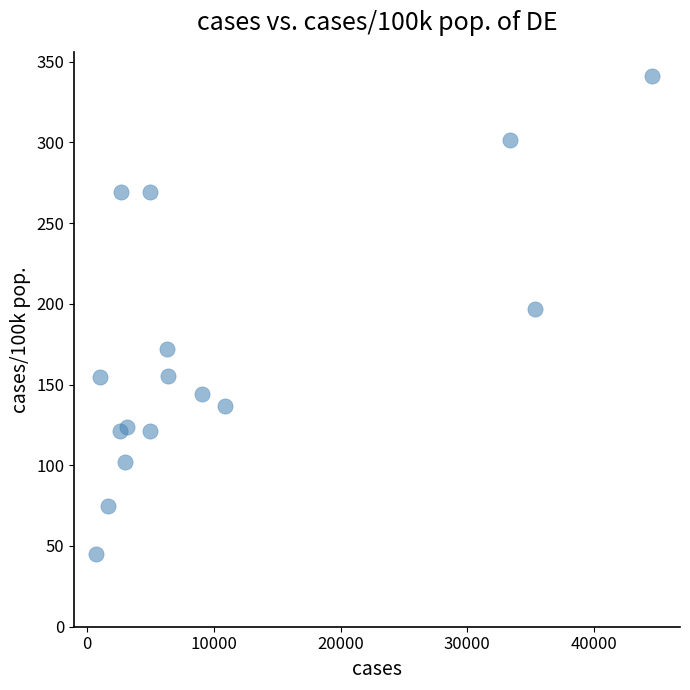

What Y value in the scatter plot is closest to 193?

197.0